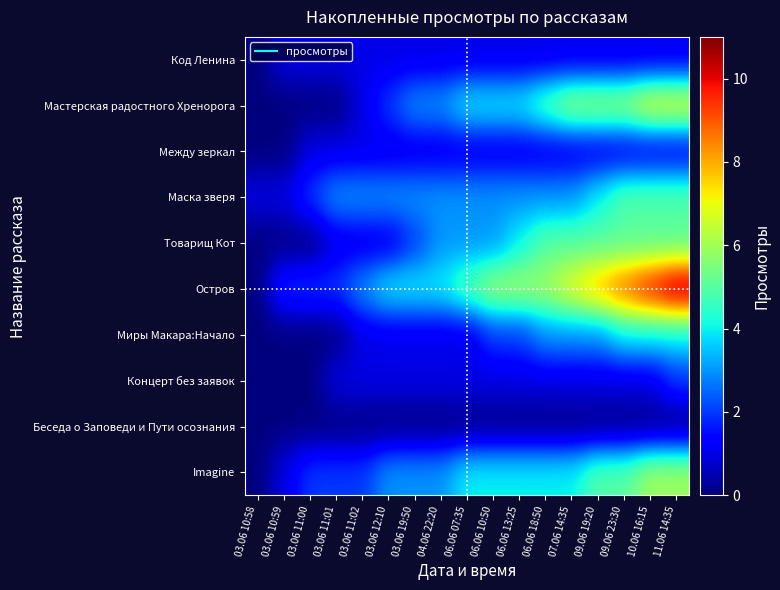

Reading right to left, list all the values displayed in this chart.

Код Ленина: 11.06 14:35=1	10.06 16:15=1	09.06 23:30=1	09.06 19:20=1	07.06 14:35=1	06.06 18:50=1	06.06 13:25=1	06.06 10:50=1	06.06 07:35=1	04.06 22:20=1	03.06 19:50=1	03.06 12:10=1	03.06 11:02=1	03.06 11:01=1	03.06 11:00=1	03.06 10:59=1	03.06 10:58=0
Мастерская радостного Хренорога: 11.06 14:35=7	10.06 16:15=7	09.06 23:30=6	09.06 19:20=6	07.06 14:35=6	06.06 18:50=5	06.06 13:25=4	06.06 10:50=4	06.06 07:35=4	04.06 22:20=3	03.06 19:50=3	03.06 12:10=2	03.06 11:02=1	03.06 11:01=0	03.06 11:00=0	03.06 10:59=0	03.06 10:58=0
Между зеркал: 11.06 14:35=1	10.06 16:15=1	09.06 23:30=1	09.06 19:20=1	07.06 14:35=1	06.06 18:50=1	06.06 13:25=1	06.06 10:50=1	06.06 07:35=1	04.06 22:20=1	03.06 19:50=1	03.06 12:10=1	03.06 11:02=1	03.06 11:01=1	03.06 11:00=1	03.06 10:59=0	03.06 10:58=0
Маска зверя: 11.06 14:35=5	10.06 16:15=5	09.06 23:30=5	09.06 19:20=4	07.06 14:35=3	06.06 18:50=3	06.06 13:25=3	06.06 10:50=3	06.06 07:35=3	04.06 22:20=3	03.06 19:50=3	03.06 12:10=3	03.06 11:02=3	03.06 11:01=3	03.06 11:00=2	03.06 10:59=1	03.06 10:58=1
Товарищ Кот: 11.06 14:35=5	10.06 16:15=5	09.06 23:30=5	09.06 19:20=5	07.06 14:35=5	06.06 18:50=5	06.06 13:25=4	06.06 10:50=3	06.06 07:35=3	04.06 22:20=3	03.06 19:50=2	03.06 12:10=1	03.06 11:02=1	03.06 11:01=1	03.06 11:00=0	03.06 10:59=0	03.06 10:58=0
Остров: 11.06 14:35=11	10.06 16:15=10	09.06 23:30=9	09.06 19:20=8	07.06 14:35=7	06.06 18:50=6	06.06 13:25=6	06.06 10:50=6	06.06 07:35=5	04.06 22:20=4	03.06 19:50=4	03.06 12:10=4	03.06 11:02=3	03.06 11:01=2	03.06 11:00=2	03.06 10:59=2	03.06 10:58=0
Миры Макара:Начало: 11.06 14:35=4	10.06 16:15=4	09.06 23:30=4	09.06 19:20=3	07.06 14:35=3	06.06 18:50=3	06.06 13:25=2	06.06 10:50=2	06.06 07:35=1	04.06 22:20=1	03.06 19:50=1	03.06 12:10=1	03.06 11:02=1	03.06 11:01=0	03.06 11:00=0	03.06 10:59=0	03.06 10:58=0
Концерт без заявок: 11.06 14:35=2	10.06 16:15=1	09.06 23:30=1	09.06 19:20=1	07.06 14:35=1	06.06 18:50=1	06.06 13:25=1	06.06 10:50=1	06.06 07:35=1	04.06 22:20=1	03.06 19:50=1	03.06 12:10=1	03.06 11:02=1	03.06 11:01=1	03.06 11:00=0	03.06 10:59=0	03.06 10:58=0
Беседа о Заповеди и Пути осознания: 11.06 14:35=0	10.06 16:15=0	09.06 23:30=0	09.06 19:20=0	07.06 14:35=0	06.06 18:50=0	06.06 13:25=0	06.06 10:50=0	06.06 07:35=0	04.06 22:20=0	03.06 19:50=0	03.06 12:10=0	03.06 11:02=0	03.06 11:01=0	03.06 11:00=0	03.06 10:59=0	03.06 10:58=0
Imagine: 11.06 14:35=6	10.06 16:15=6	09.06 23:30=5	09.06 19:20=5	07.06 14:35=4	06.06 18:50=4	06.06 13:25=4	06.06 10:50=4	06.06 07:35=4	04.06 22:20=3	03.06 19:50=3	03.06 12:10=3	03.06 11:02=2	03.06 11:01=2	03.06 11:00=2	03.06 10:59=1	03.06 10:58=0